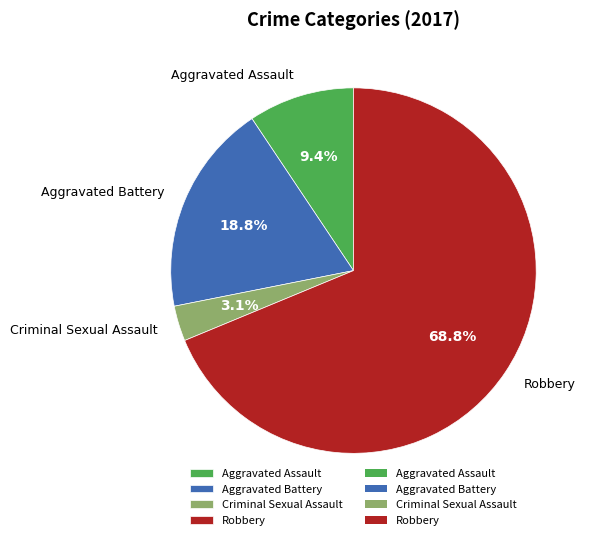

Which has a higher value, Aggravated Assault or Aggravated Battery?

Aggravated Battery